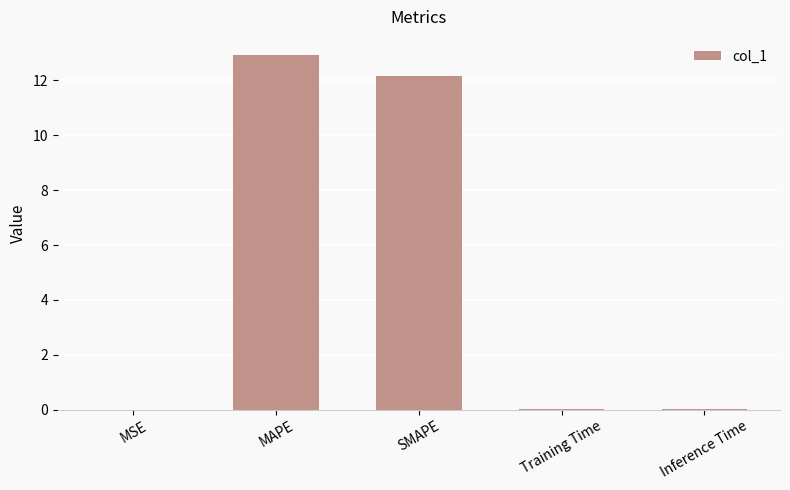

Is it true that the value at Inference Time is 0.0?

True